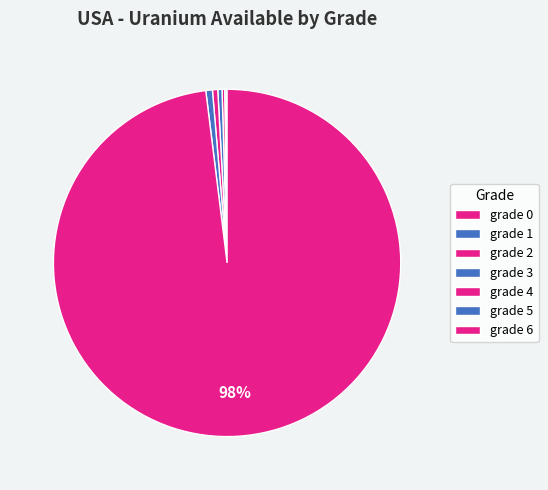

Between grade 0 and grade 4, which is larger?

grade 4